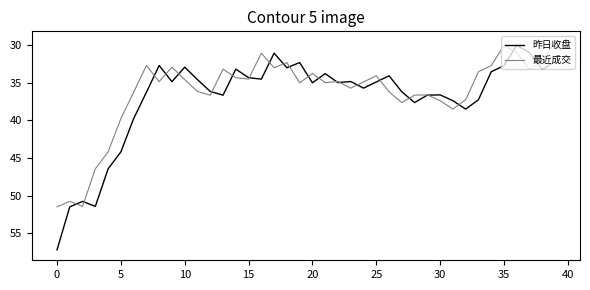

What is the lowest value of the 最近成交 series?

29.5